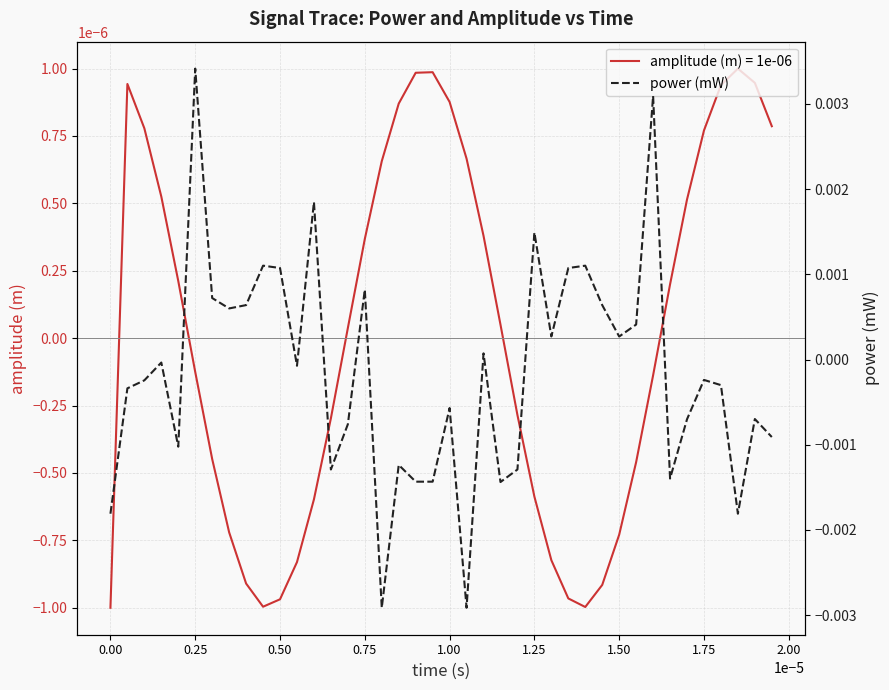

How many negative values are there?

23